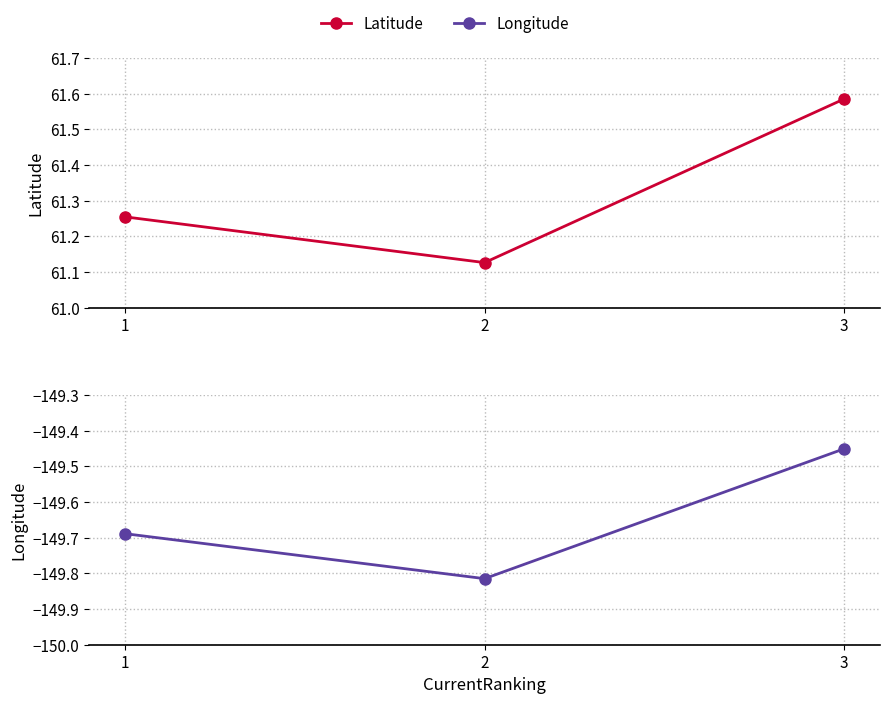

Rank the categories by Latitude value from lowest to highest.

2, 1, 3